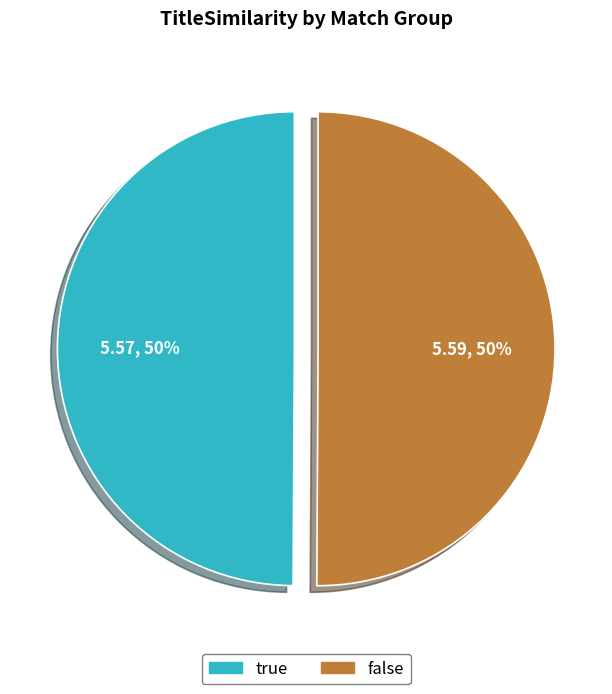

To the nearest percent, what is the combined percentage of false and true?

100%